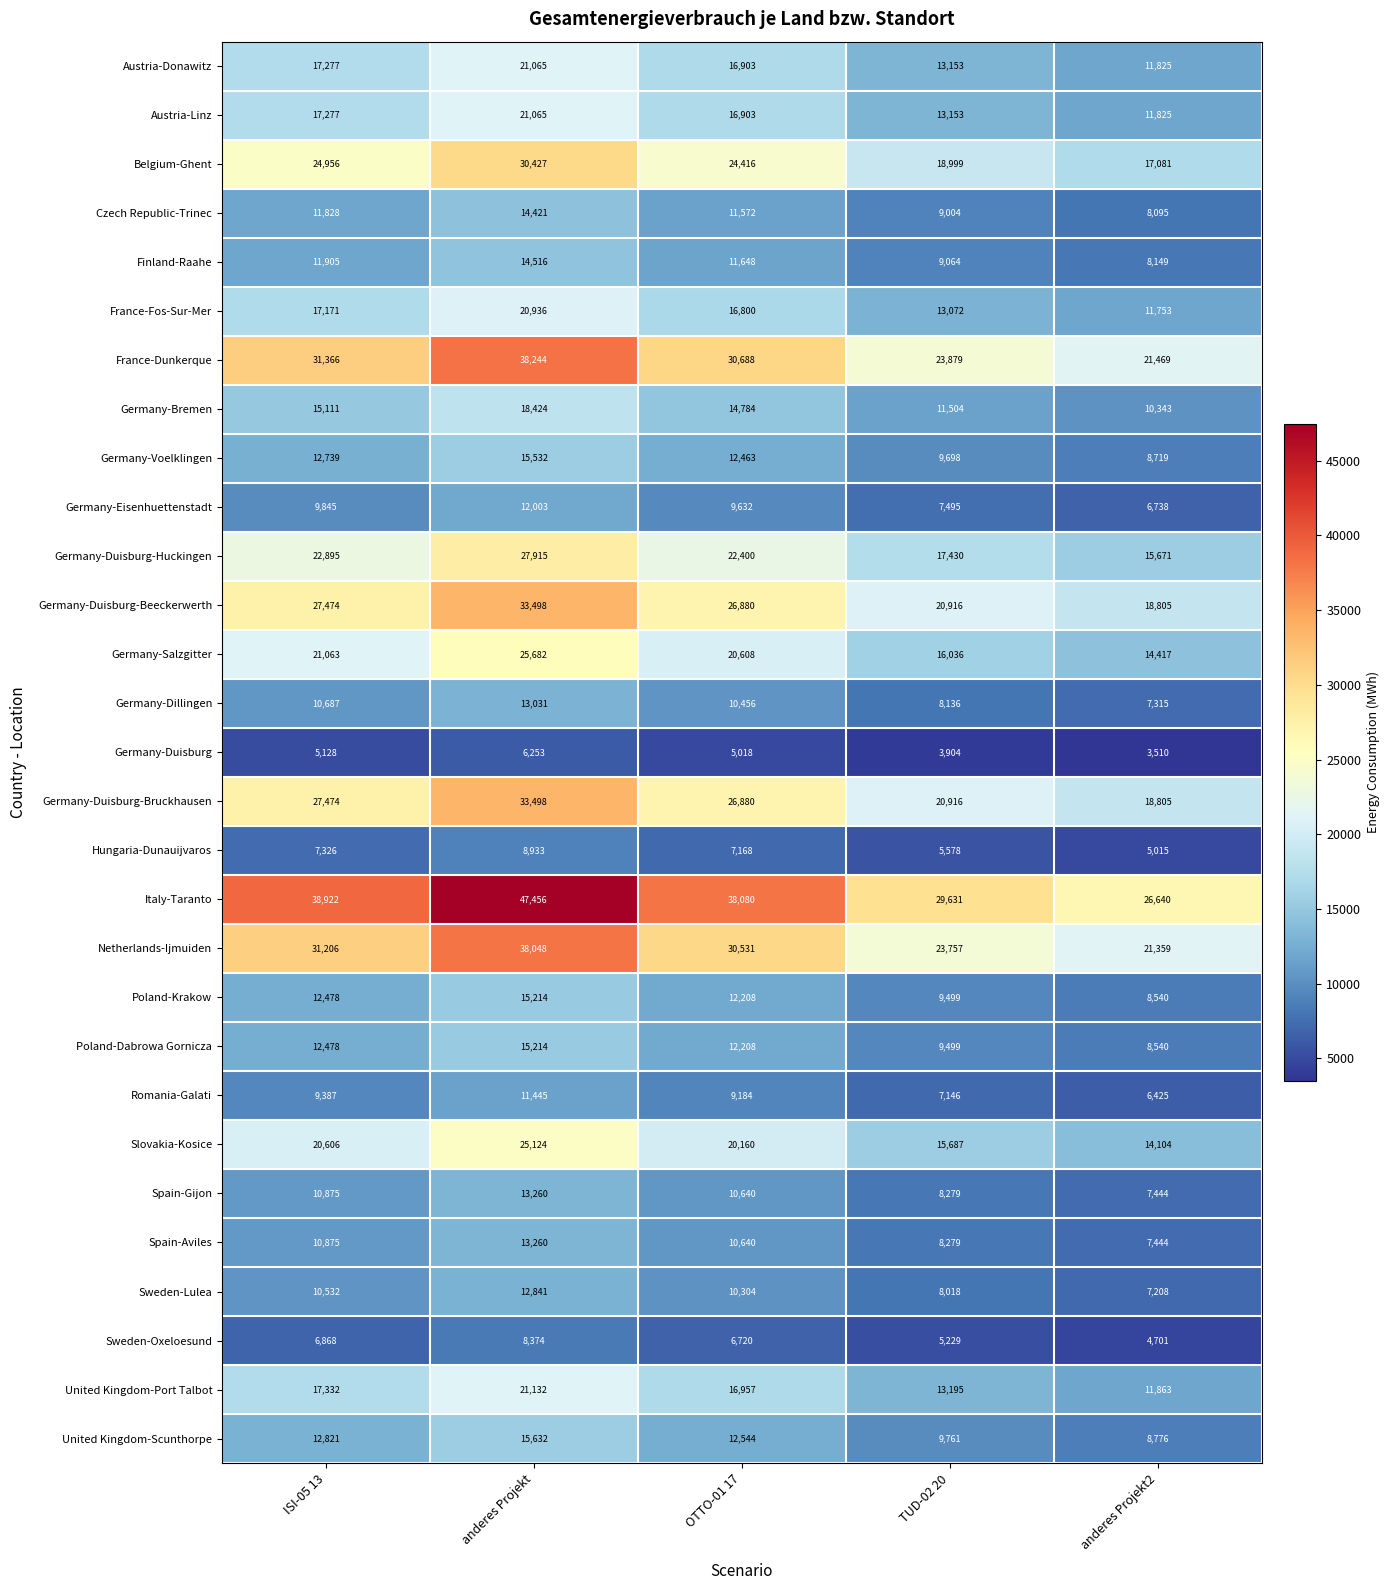

Where is Poland-Dabrowa Gornicza nearest to the value 11877?

OTTO-01 17